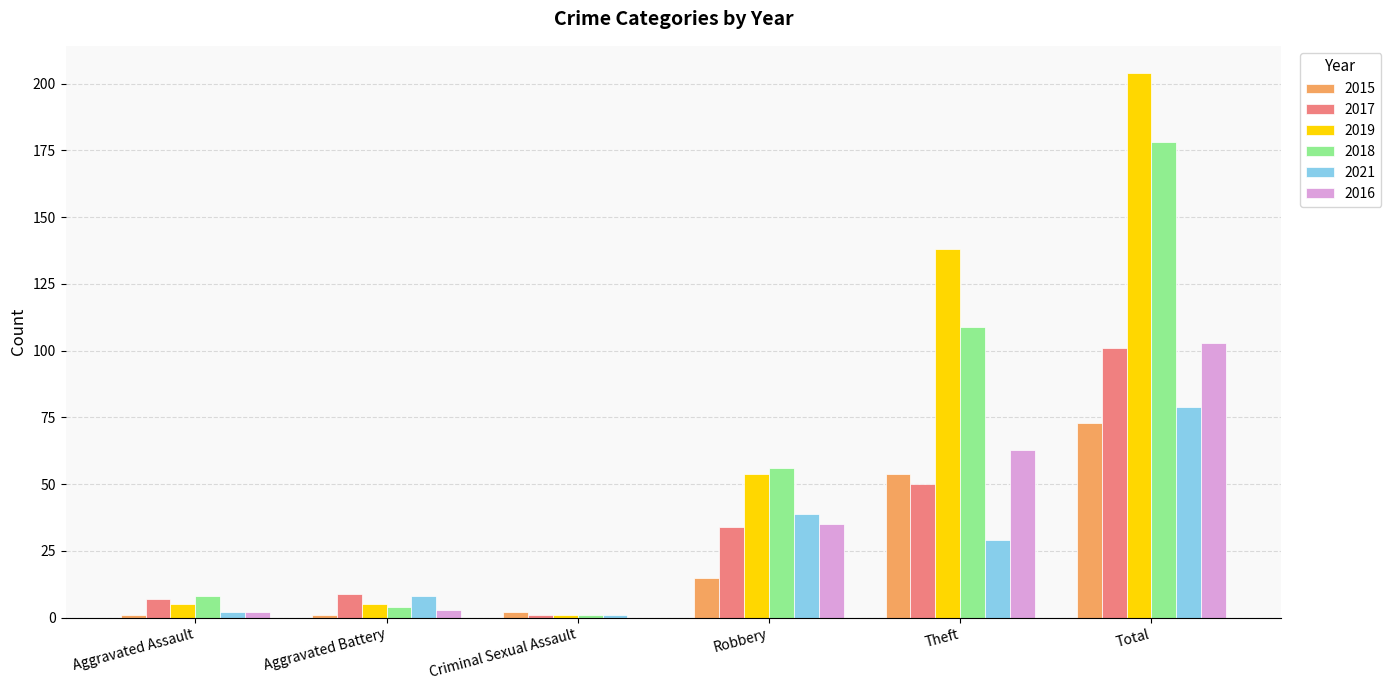

The value of 2017 at Total is 36. True or false?

False